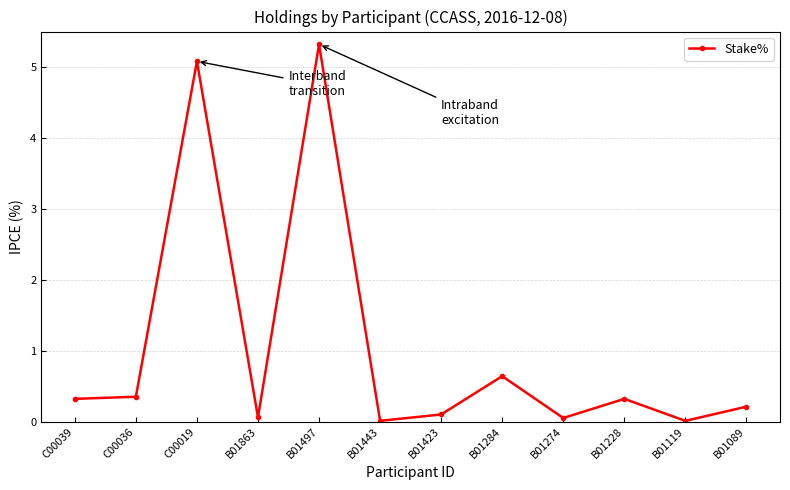

What is the label of the 10th point from the left?

B01228